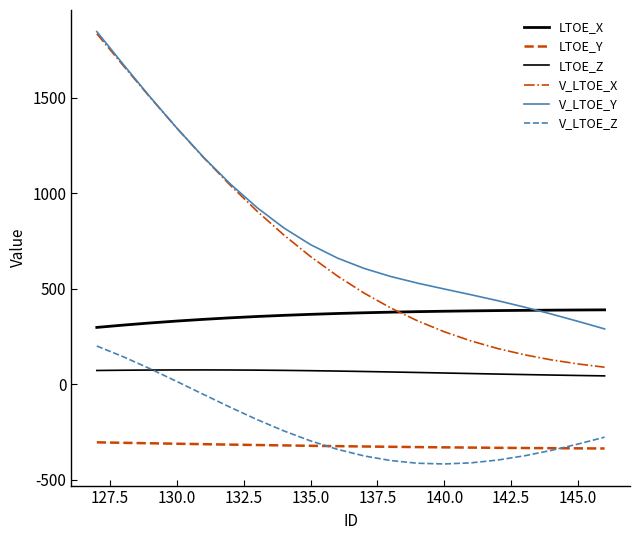

Reading left to right, extract all data points from this chart.

LTOE_X: 298.5	310.7	321.8	331.9	340.8	348.7	355.7	361.7	366.9	371.4	375.2	378.4	381.0	383.3	385.1	386.6	387.9	388.9	389.8	390.5
LTOE_Y: -303.4	-305.9	-308.3	-310.7	-313.0	-315.3	-317.5	-319.5	-321.5	-323.4	-325.1	-326.8	-328.3	-329.7	-330.9	-332.1	-333.1	-334.0	-334.8	-335.5
LTOE_Z: 72.9	74.3	75.2	75.8	75.9	75.5	74.7	73.5	71.8	69.9	67.6	65.1	62.5	59.7	56.9	54.2	51.5	49.1	46.7	44.7
V_LTOE_X: 1836.7	1668.0	1502.2	1341.4	1187.5	1042.2	906.8	782.3	669.2	568.0	478.4	400.2	332.9	275.7	227.7	187.8	155.2	128.6	107.2	90.0
V_LTOE_Y: 1847.6	1674.2	1504.4	1341.5	1188.7	1049.1	925.4	819.4	731.8	661.9	607.5	565.1	530.4	499.6	469.7	438.5	404.9	368.8	330.4	290.6
V_LTOE_Z: 201.0	144.2	81.5	15.0	-53.0	-120.2	-184.5	-243.7	-296.0	-340.0	-374.5	-398.9	-412.9	-416.7	-410.8	-396.2	-374.0	-345.6	-312.5	-276.3